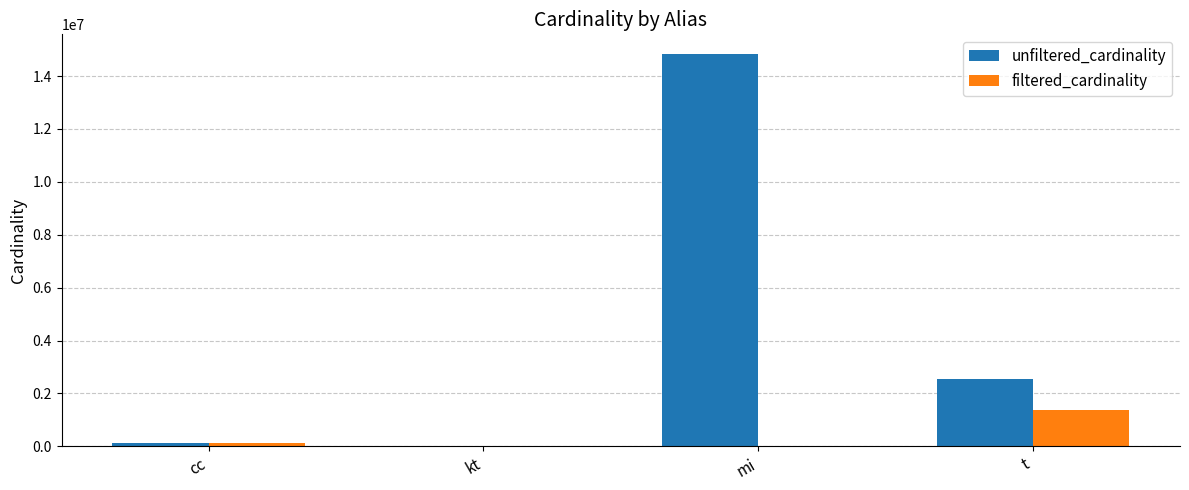

Between kt and t, which series saw the biggest shift?

unfiltered_cardinality